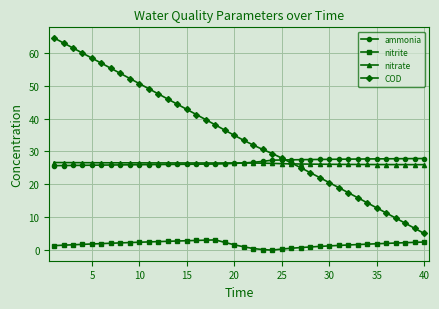

Which series has the largest range (max minus min)?

COD